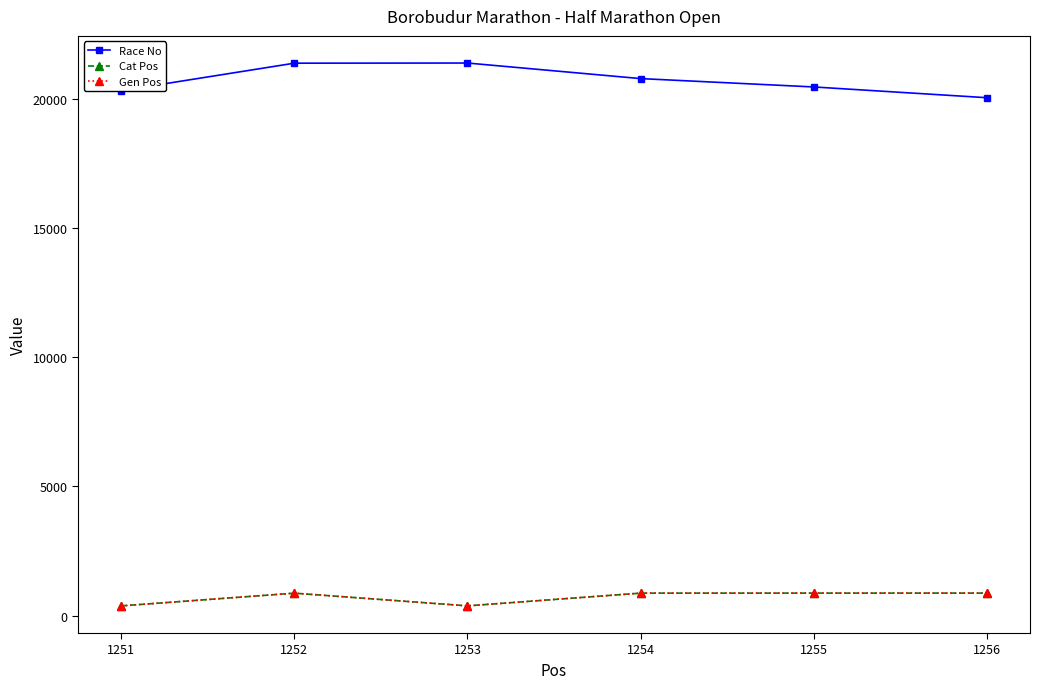

What is the sum of the Cat Pos values at 1253 and 1254?

1254